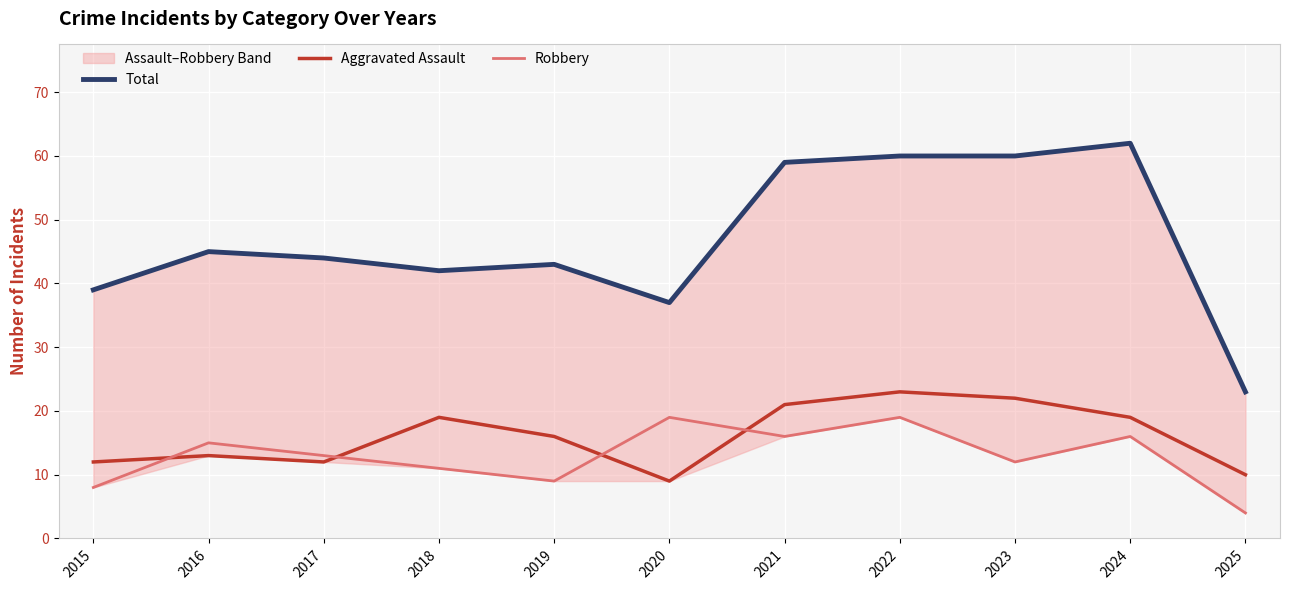

Which series has the largest total across all categories?

Total